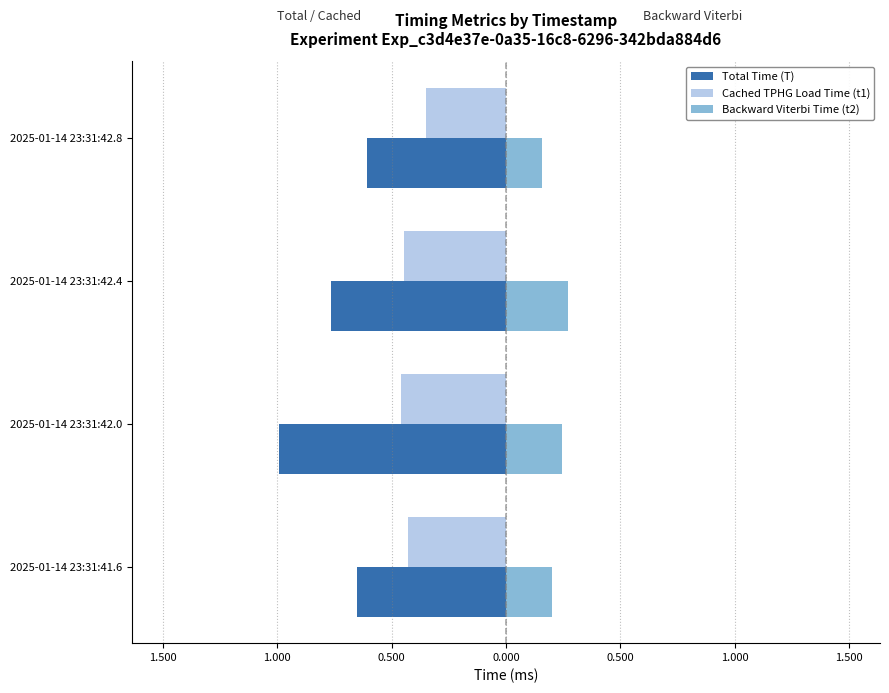

What are all the series names shown in the legend?

Total Time (T), Cached TPHG Load Time (t1), Backward Viterbi Time (t2)